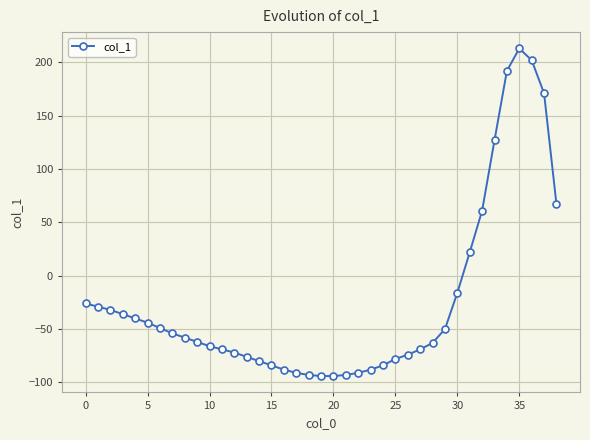

What is the minimum value shown in the chart?

-94